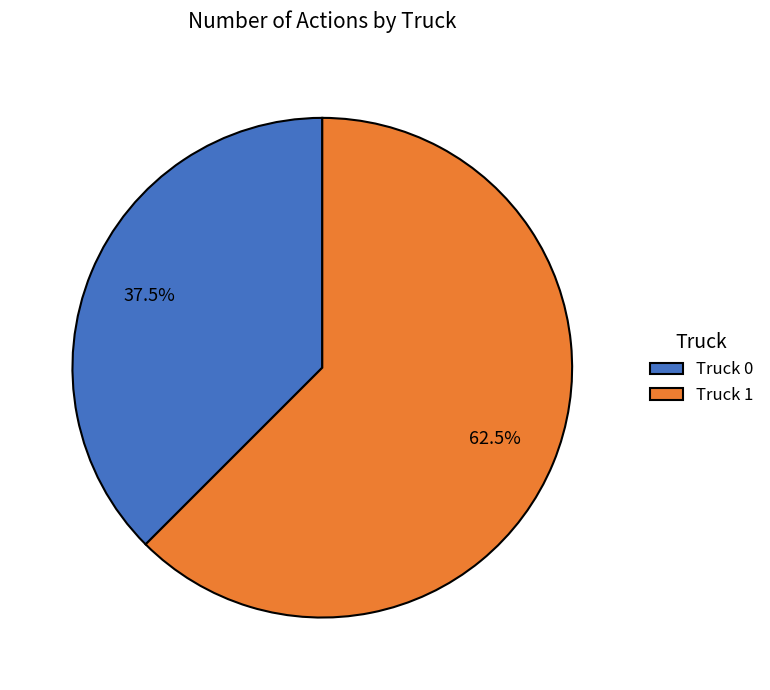

Which slice is the smallest?

Truck 0